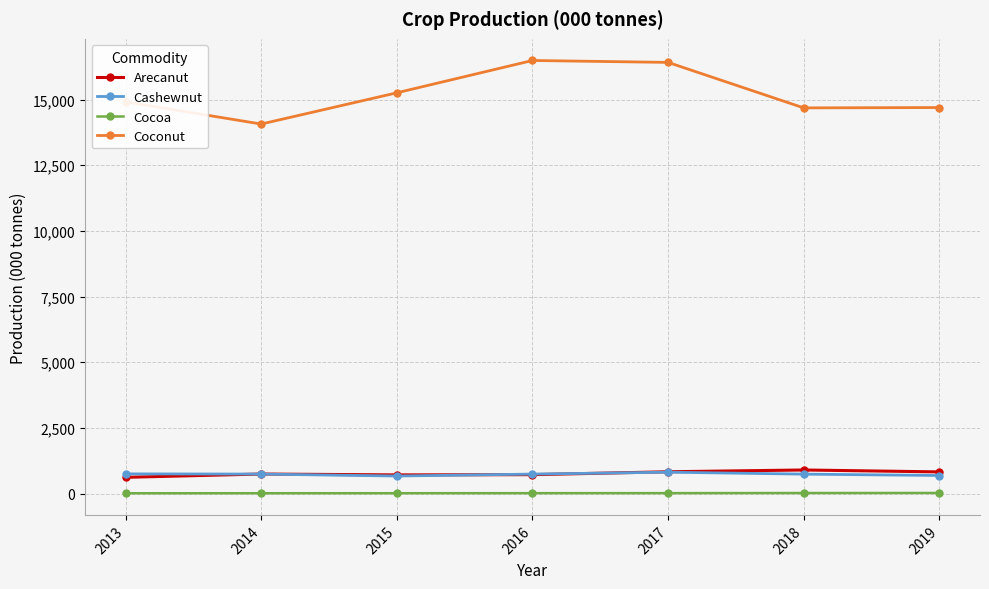

What is the greatest value displayed?

16486